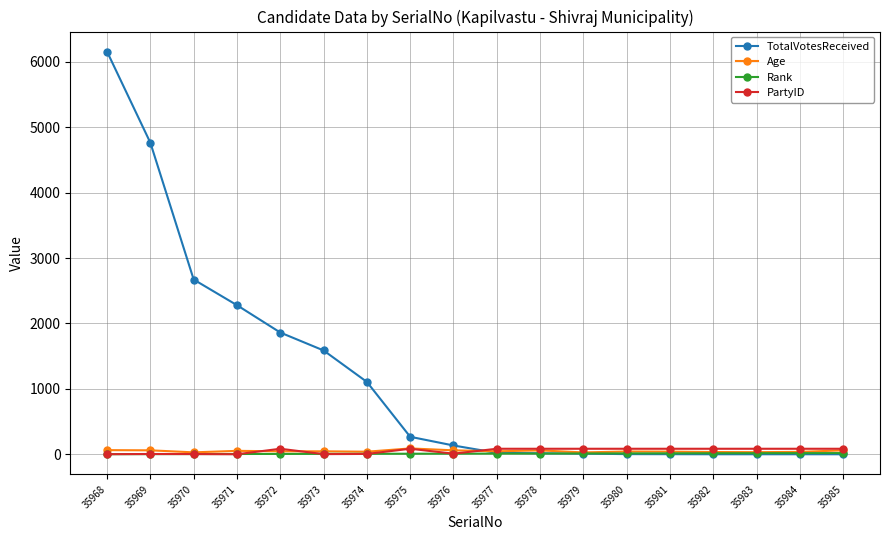

Which series has the widest spread of values?

TotalVotesReceived